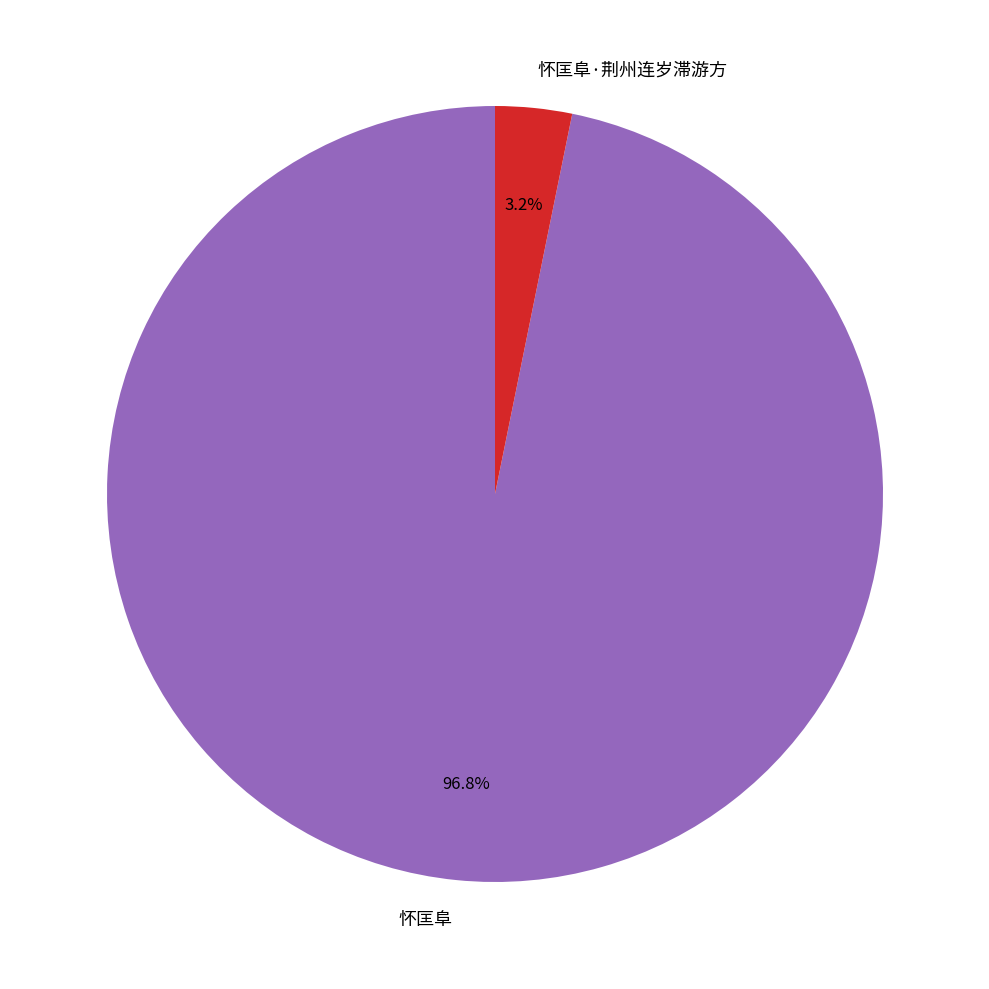

To the nearest percent, what portion does 怀匡阜 represent?

97%